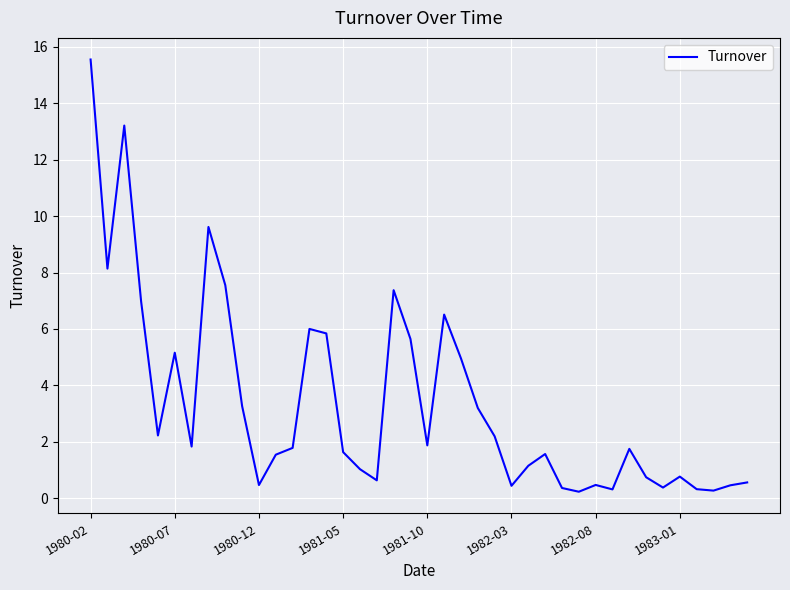

How many series are shown in this chart?

1